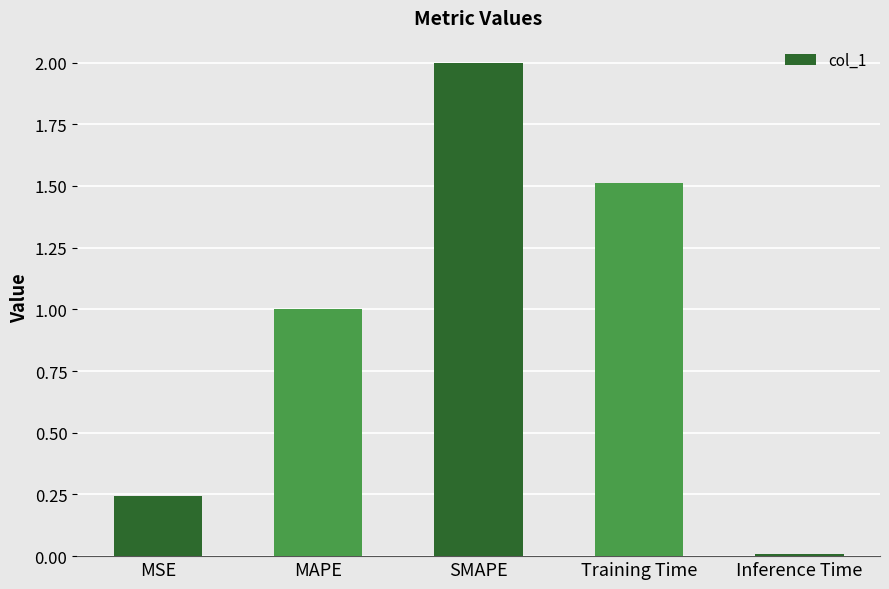

List the labels in order of value, smallest first.

Inference Time, MSE, MAPE, Training Time, SMAPE